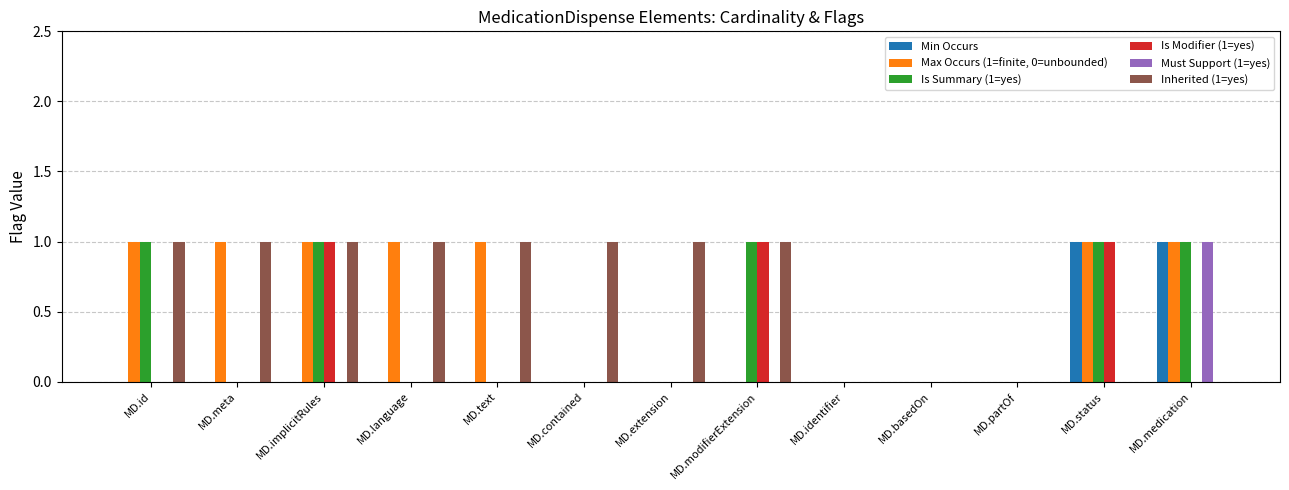

What is the total value across all series at MD.modifierExtension?

3